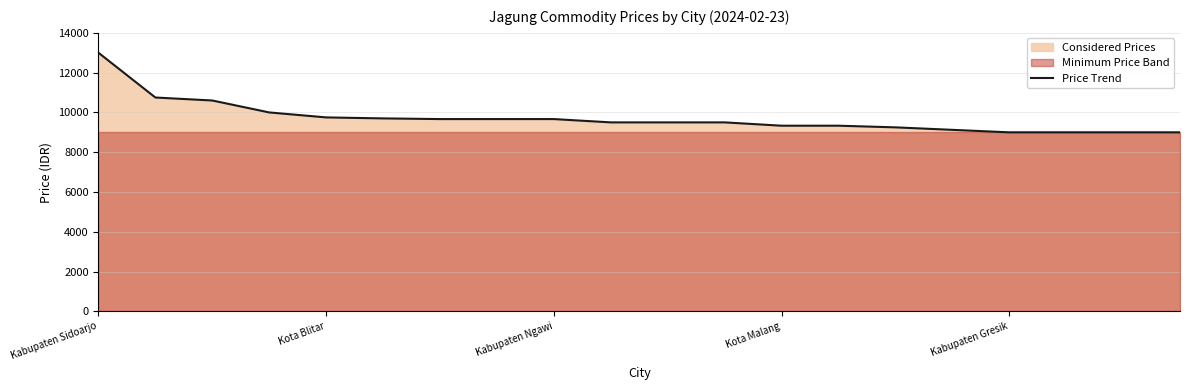

What is the value of the 4th point from the left?

10000